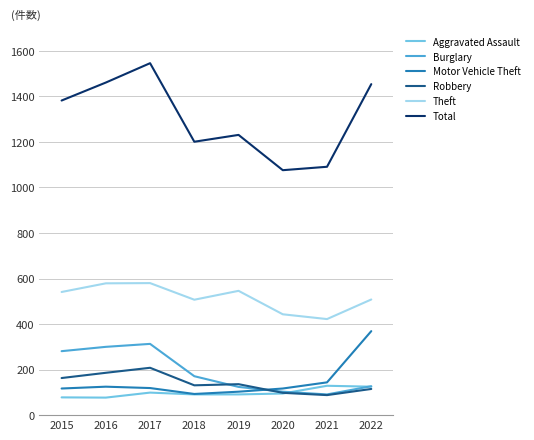

Between 2019 and 2022, which series saw the biggest shift?

Motor Vehicle Theft